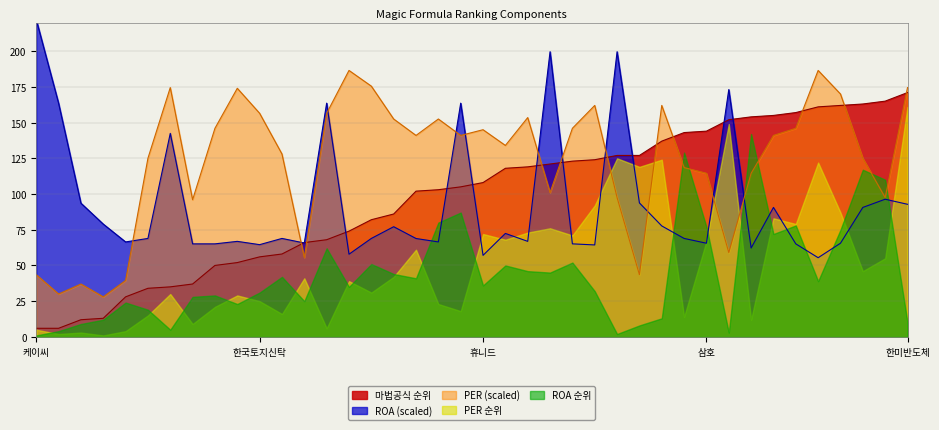

What is the label of the 18th point from the right?

영풍제지